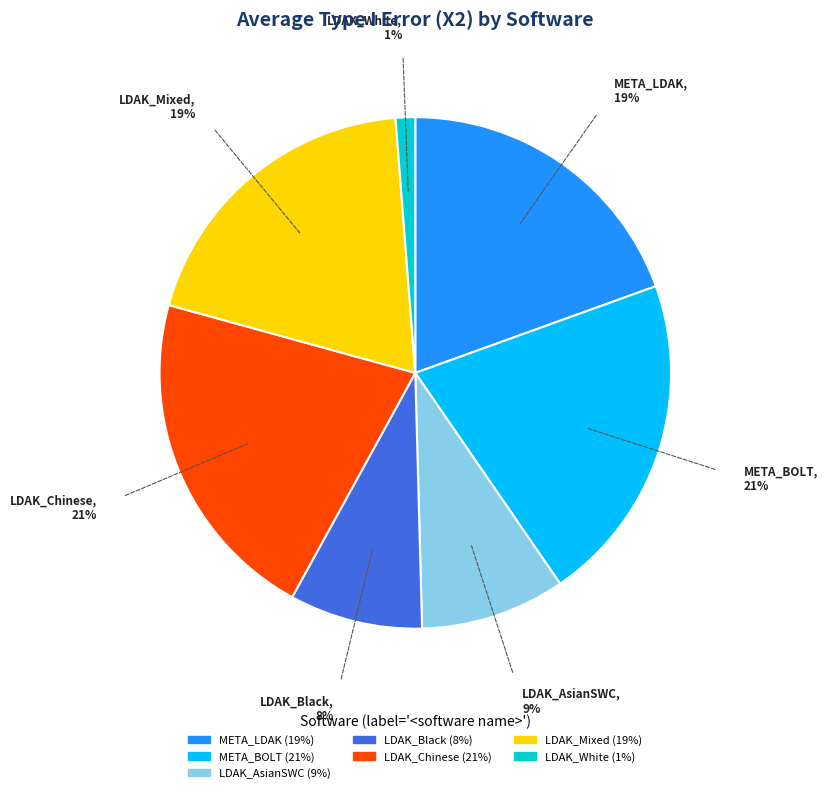

Does any single category account for the majority?

No